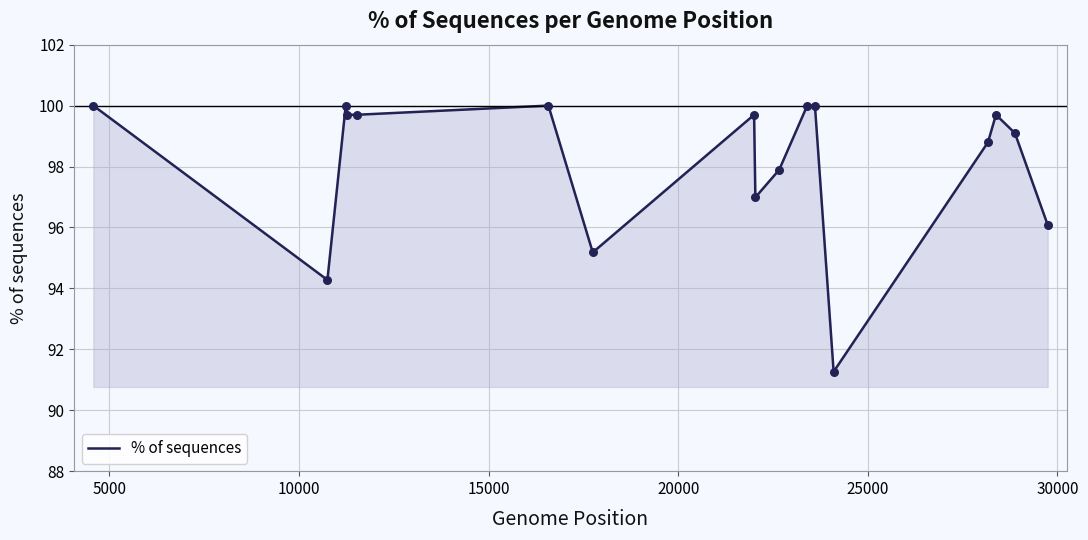

What is the maximum value shown in the chart?

100.0